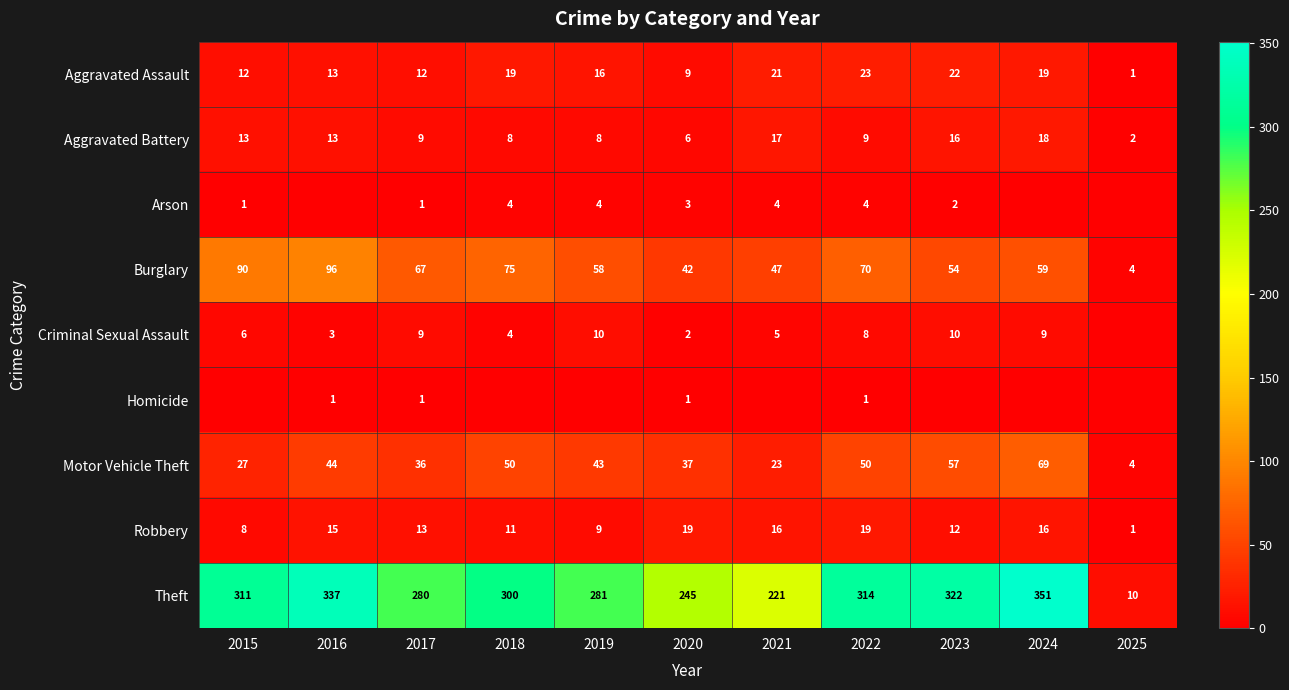

What is the sum of all Aggravated Battery values?

119